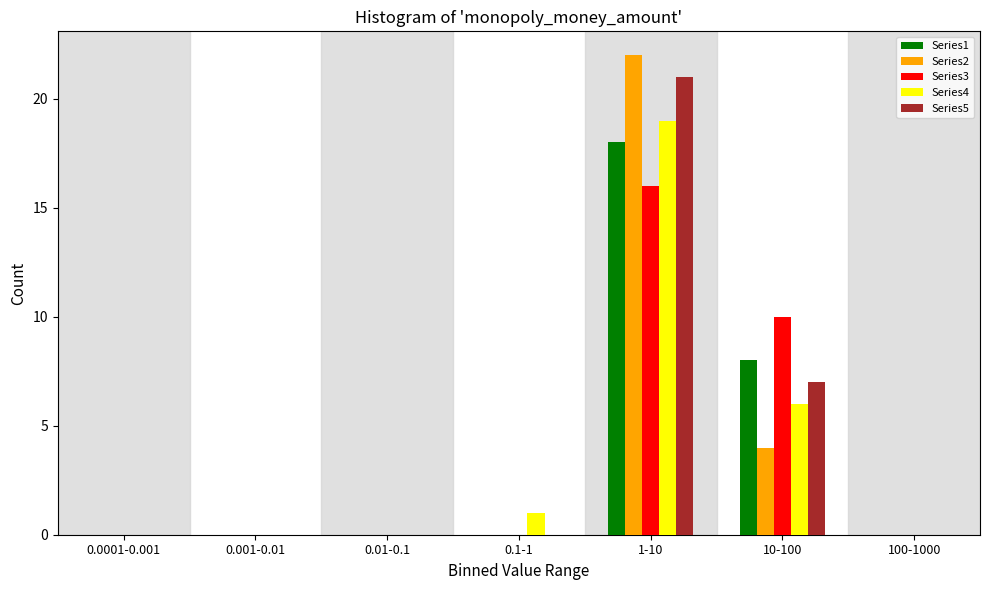

At which category does the chart reach its peak across all series?

1-10